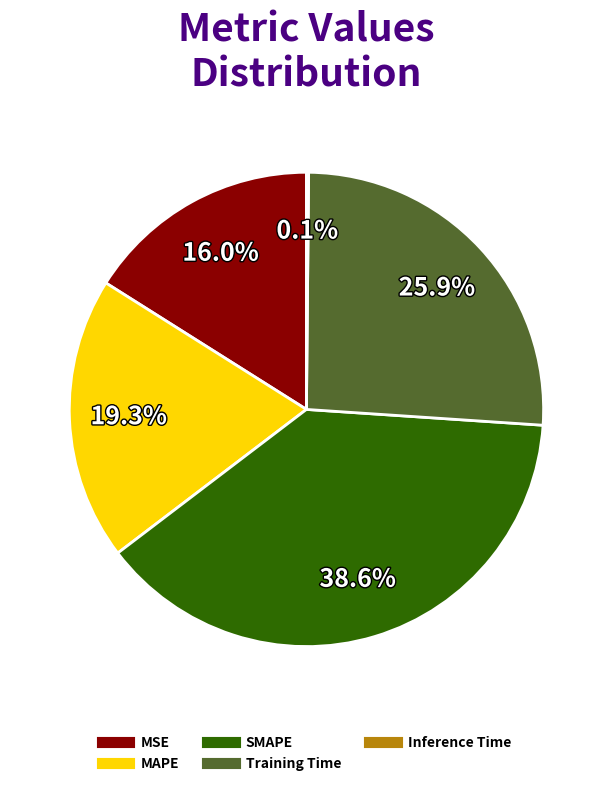

Does MAPE account for over 50% of the chart?

No